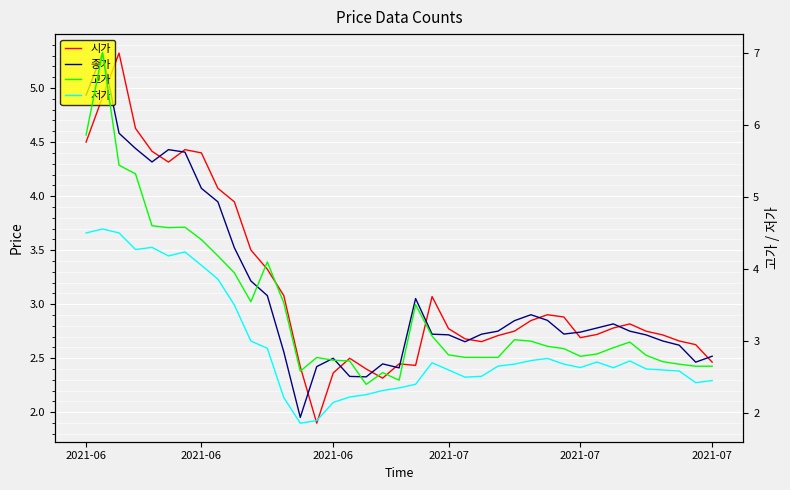

What is the difference between the second highest and second lowest values in the 종가 series?

2.6